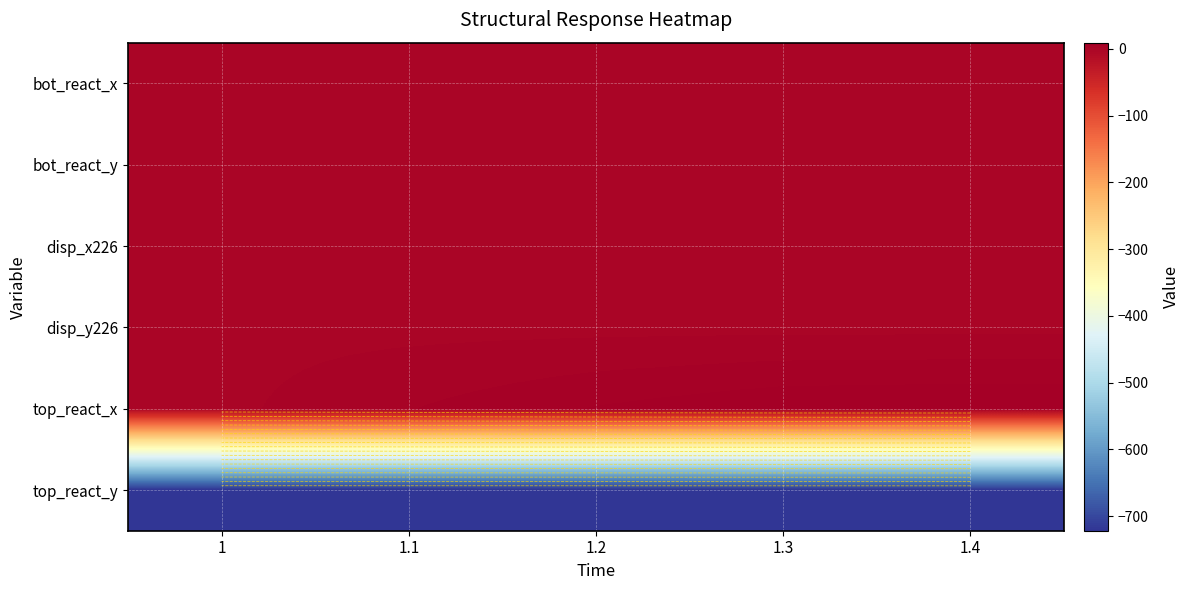

Is the value of bot_react_y at 1.1 greater than the value of top_react_y at 1.3?

Yes